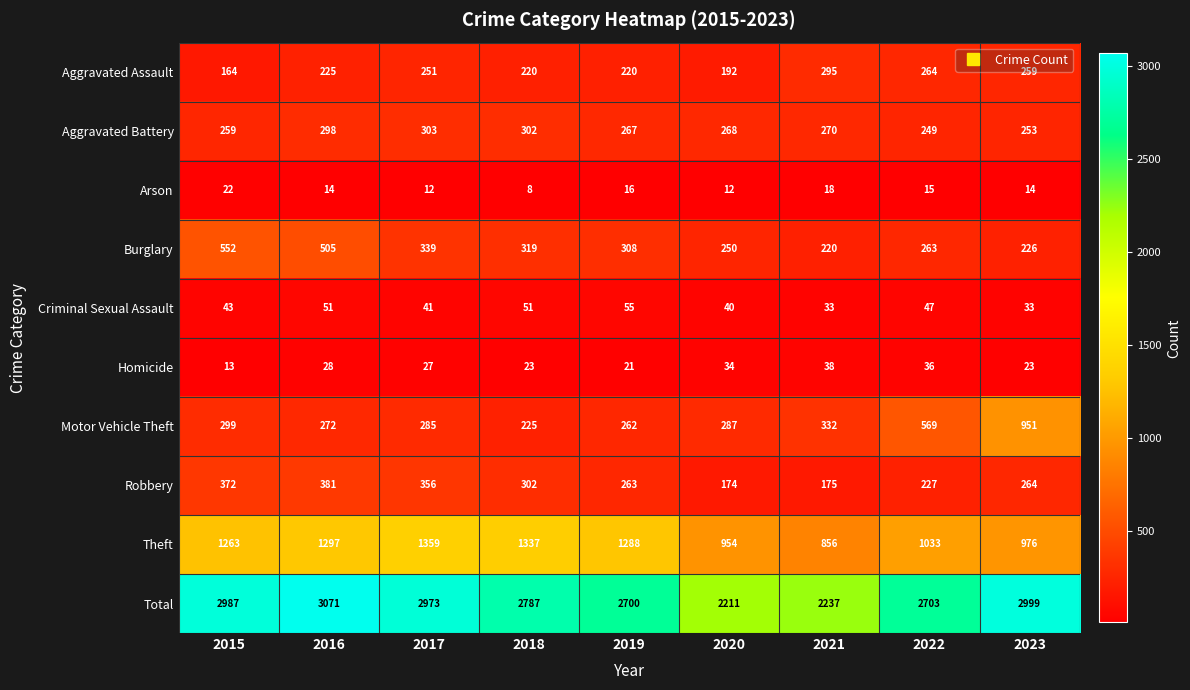

How many data points does each series have?

9